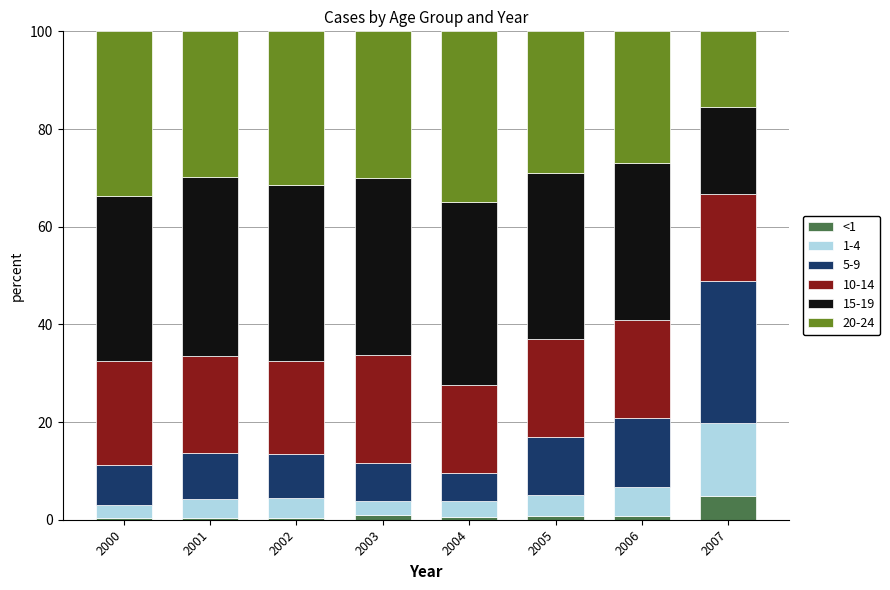

Does the chart contain stacked bars?

Yes